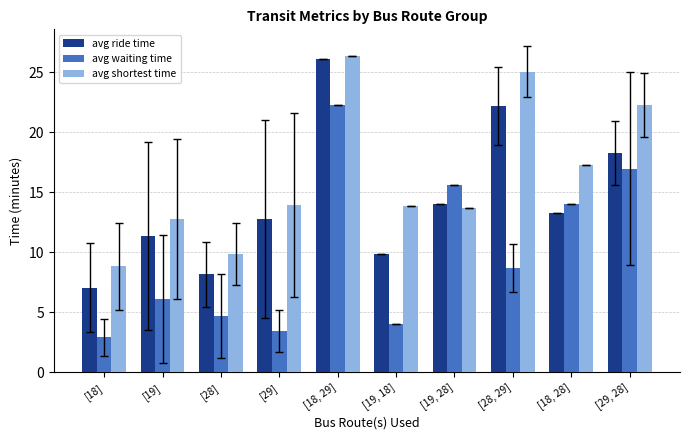

What is the maximum value for avg ride time?

26.1